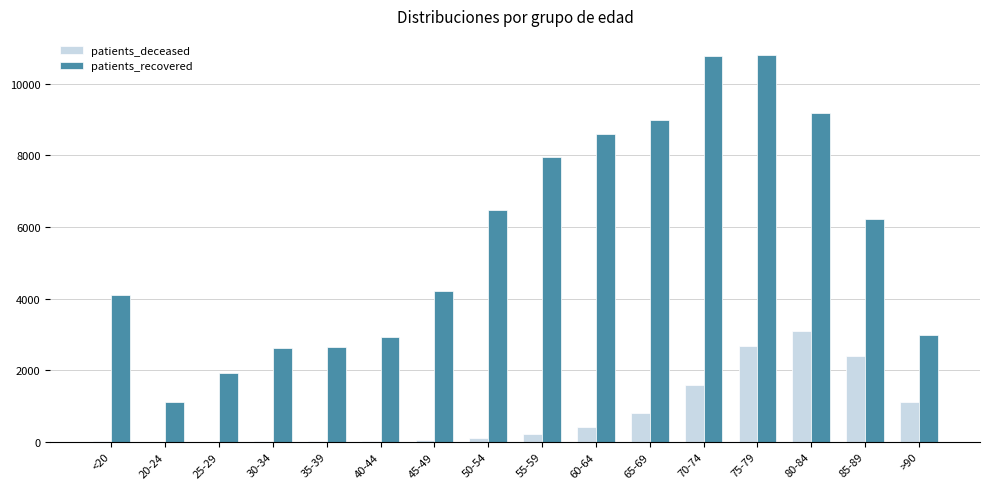

The value of patients_deceased at 70-74 is 2770. True or false?

False